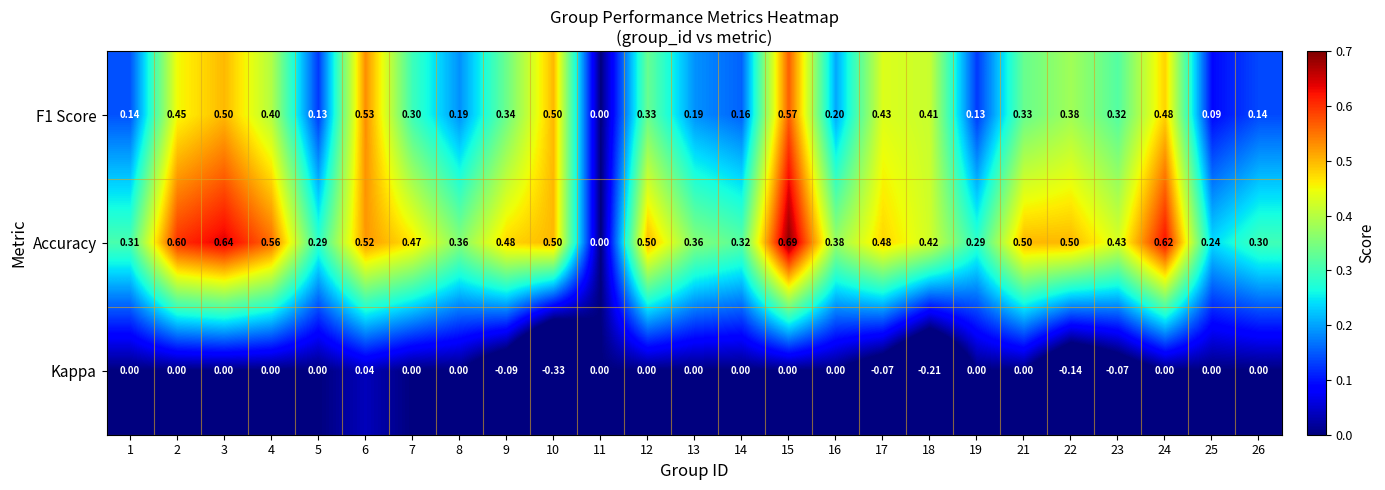

At which category does the chart reach its peak across all series?

15